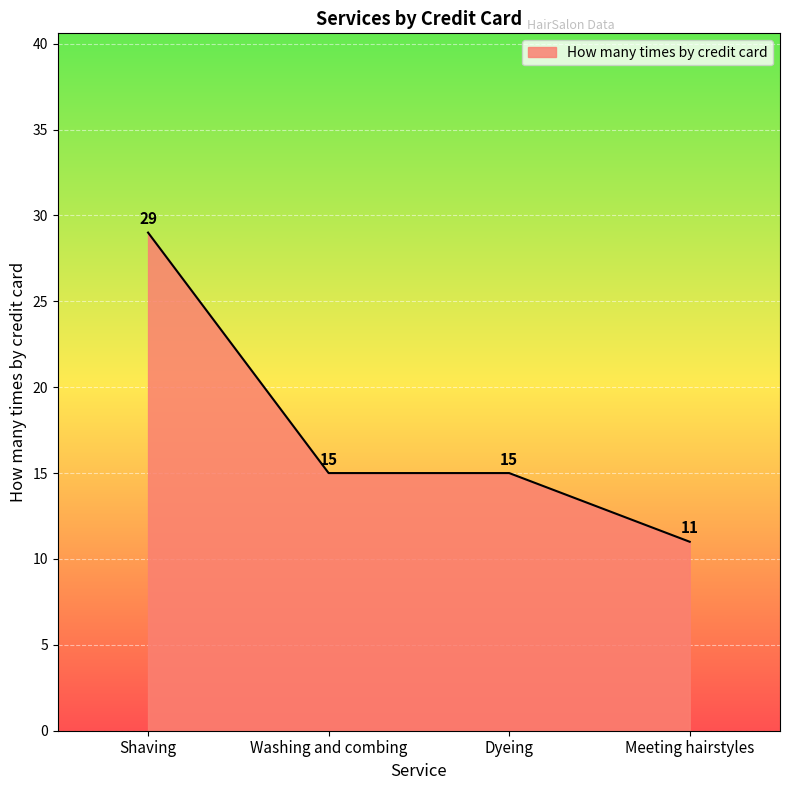

The value at Shaving is 20. True or false?

False